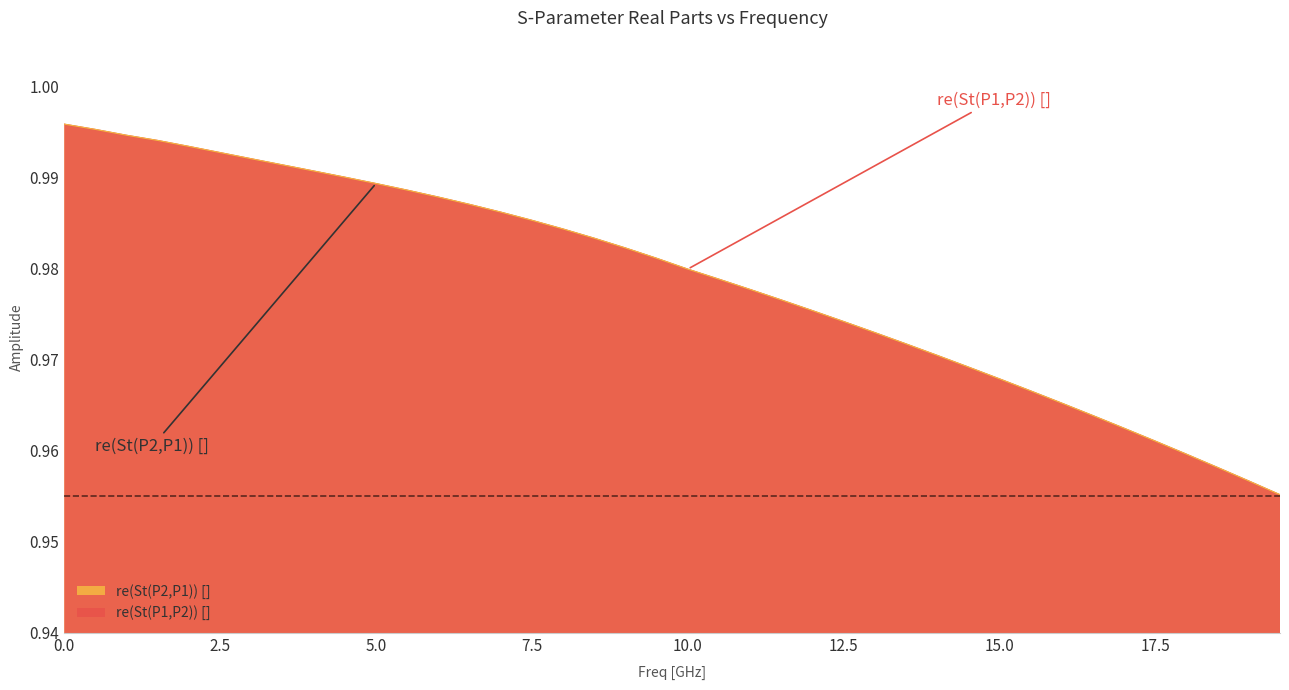

List the labels in order of re(St(P2,P1)) [] value, smallest first.

19.5, 19.0, 18.5, 18.0, 17.5, 17.0, 16.5, 16.0, 15.5, 15.0, 14.5, 14.0, 13.5, 13.0, 12.5, 12.0, 11.5, 11.0, 10.5, 10.0, 9.5, 9.0, 8.5, 8.0, 7.5, 7.0, 6.5, 6.0, 5.5, 5.0, 4.5, 4.0, 3.5, 3.0, 2.5, 2.0, 1.5, 1.0, 0.5, 0.0